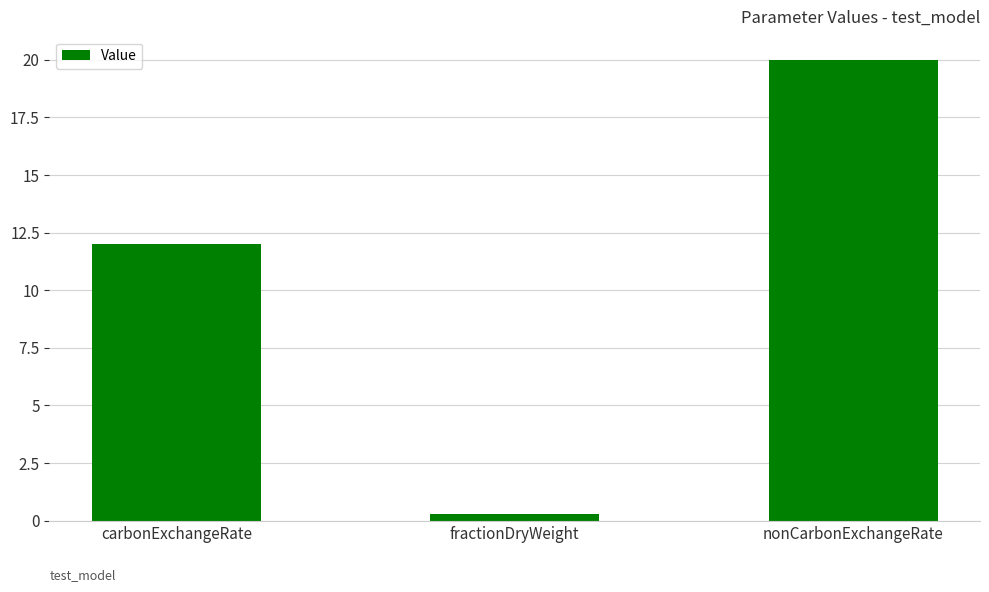

List the labels in order of value, smallest first.

fractionDryWeight, carbonExchangeRate, nonCarbonExchangeRate